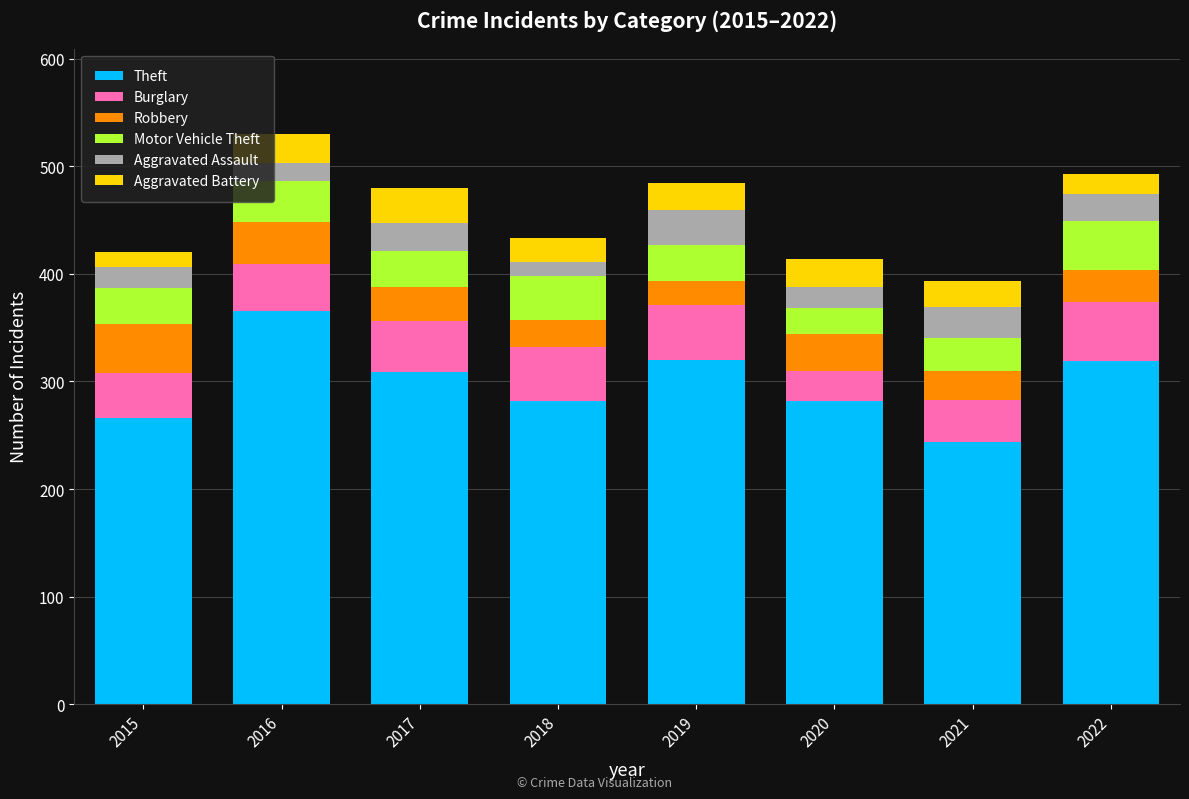

How many series are shown in this chart?

6